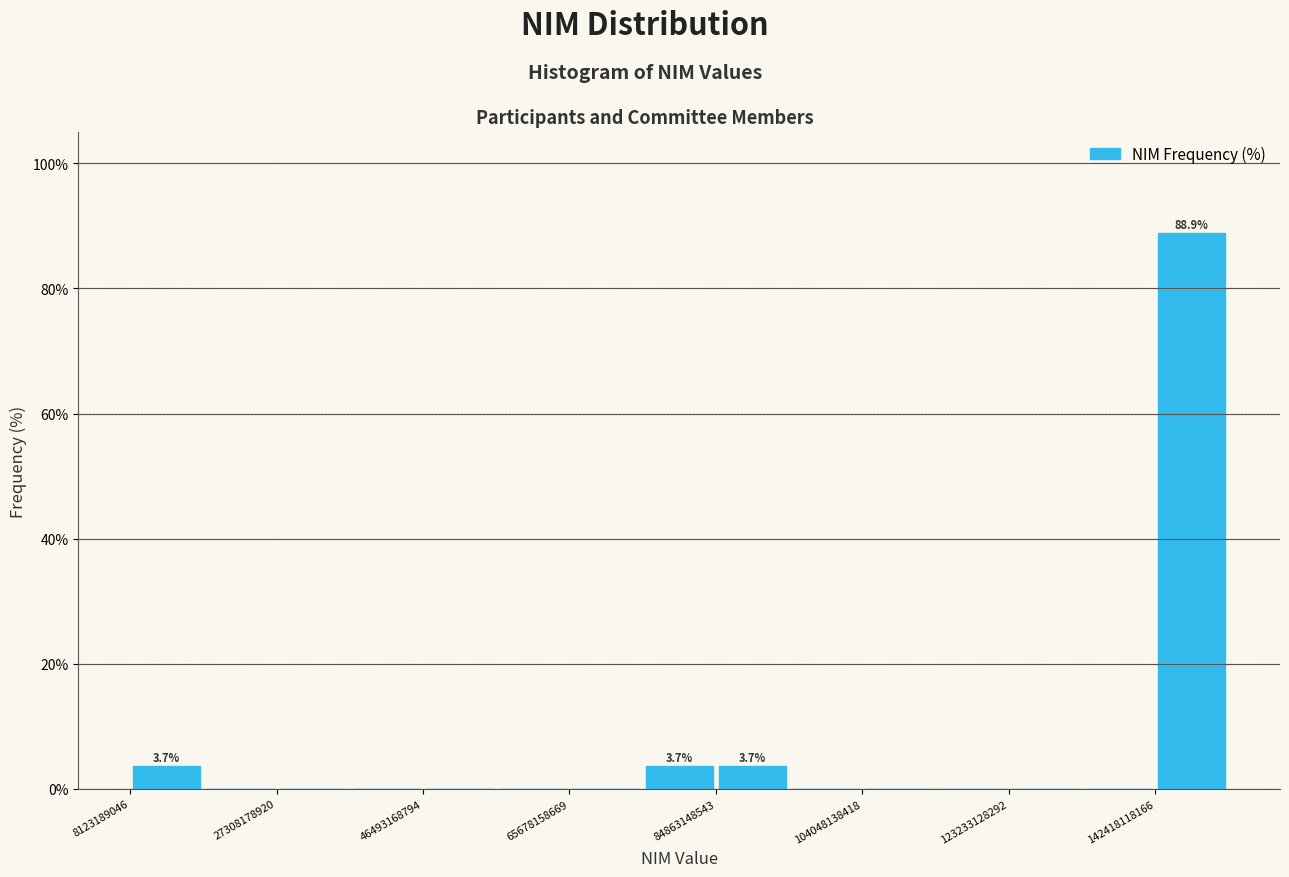

Over which range of the x-axis is the bar tallest?

142000000000 to 152000000000